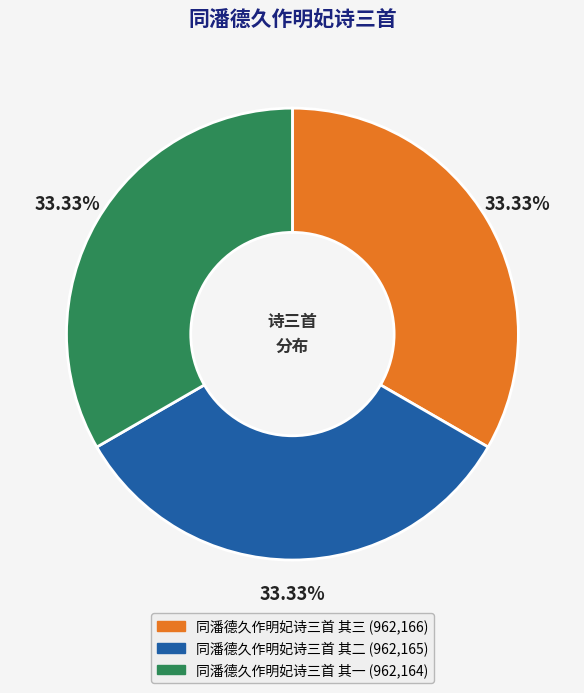

Approximately how many times larger is the value at 同潘德久作明妃诗三首 其一 compared to 同潘德久作明妃诗三首 其三?

1.0